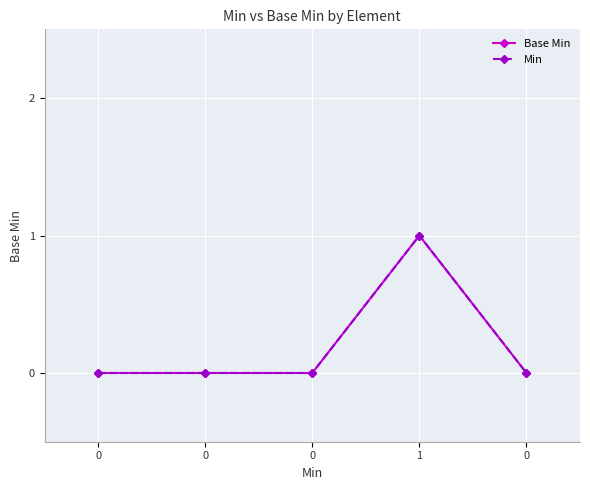

Which series has the widest spread of values?

Base Min